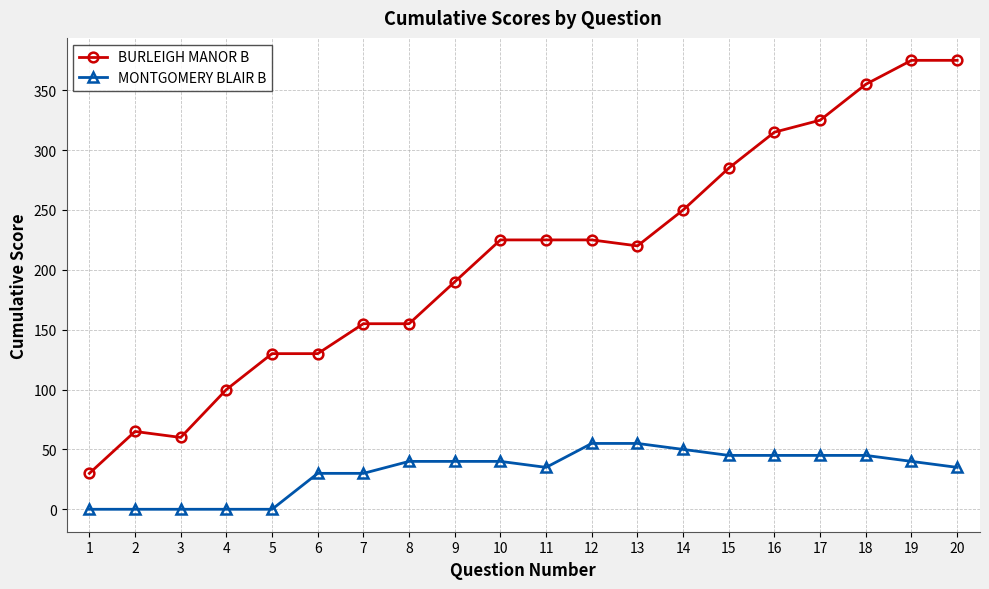

Which series has the largest range (max minus min)?

BURLEIGH MANOR B